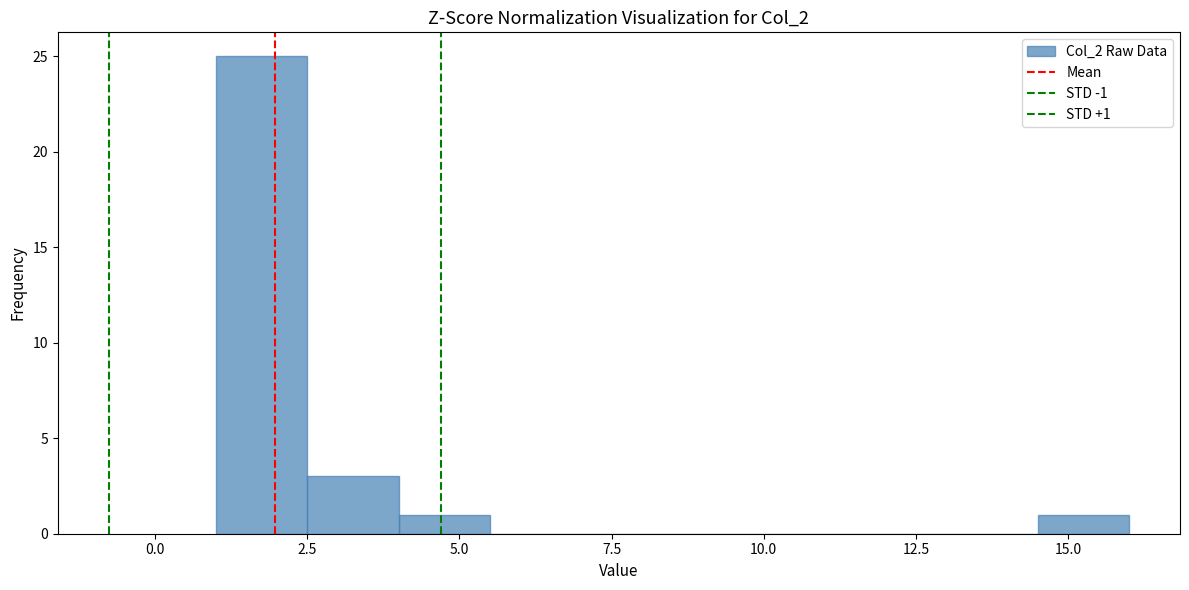

Around what value on the x-axis is the tallest bar? Give the approximate position of its centre, as read against the axis.

2.0